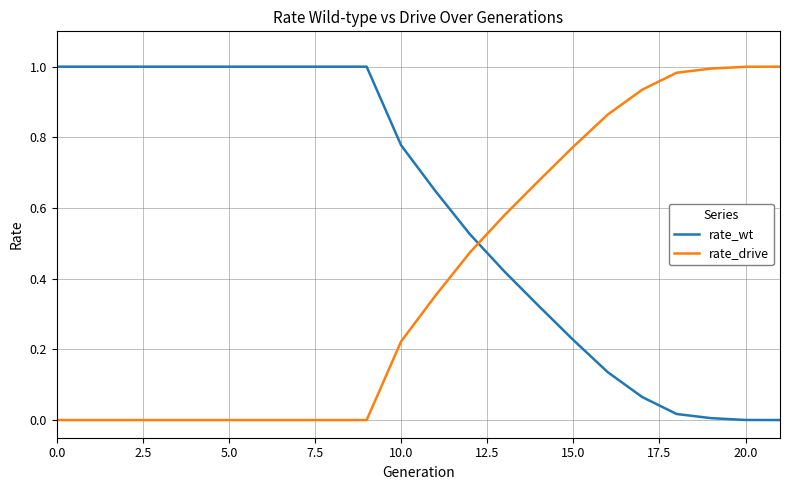

True or false: rate_wt and rate_drive cross at least once.

True